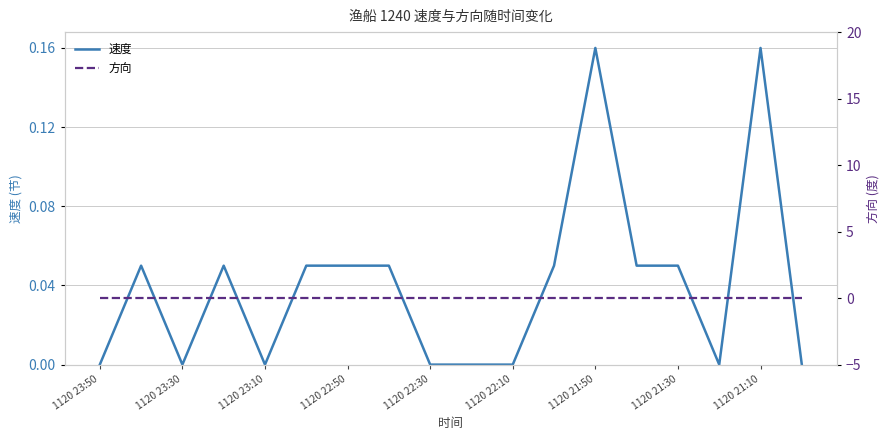

What are all the series names shown in the legend?

速度, 方向